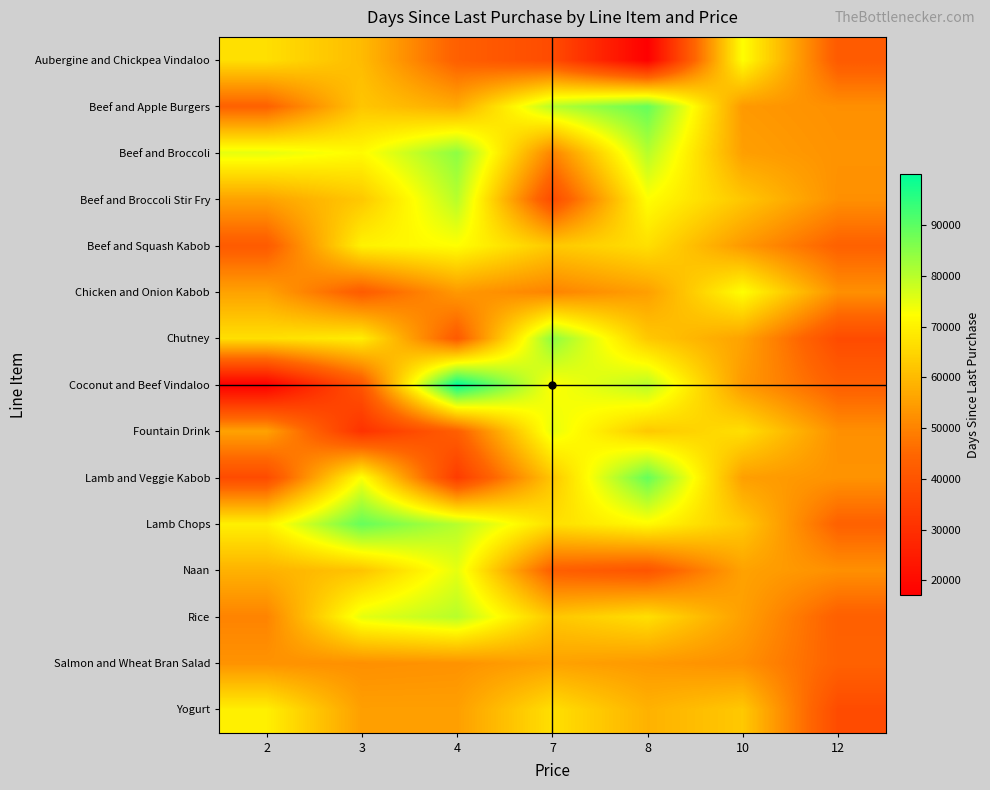

At how many categories does at least one series exceed 89336?

1